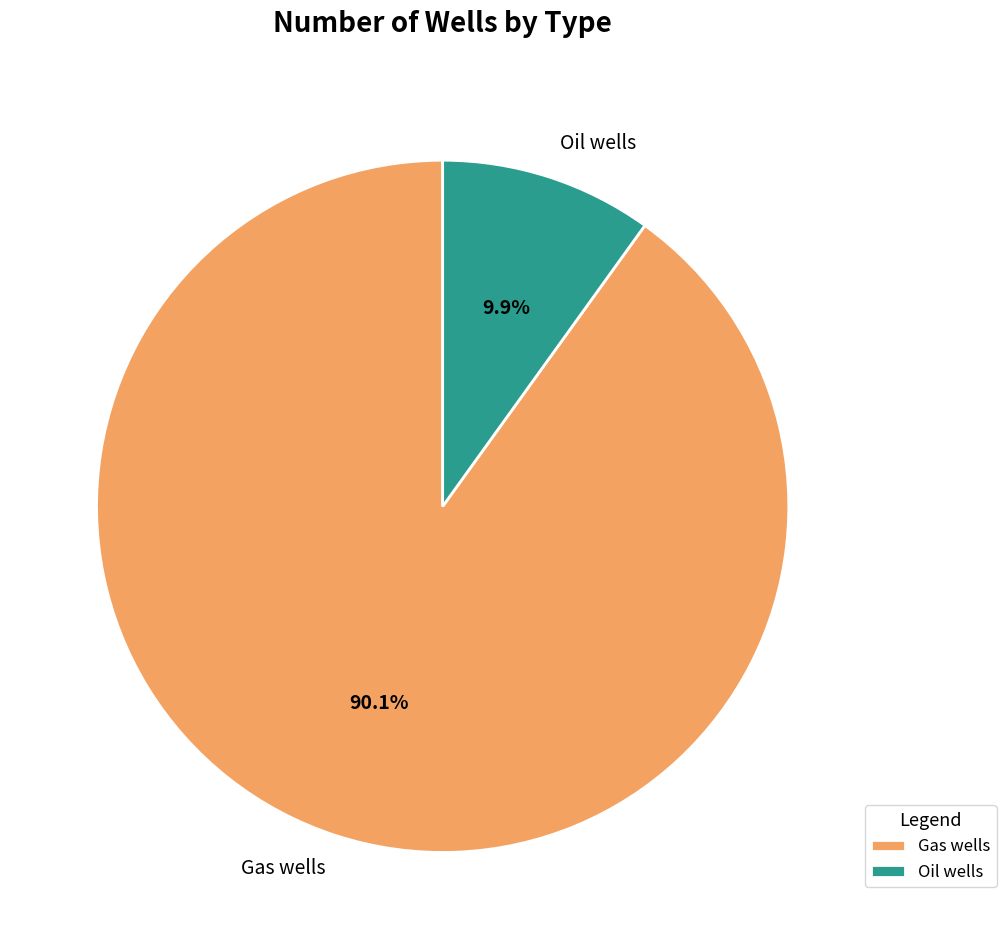

To the nearest percent, what is the combined percentage of Gas wells and Oil wells?

100%